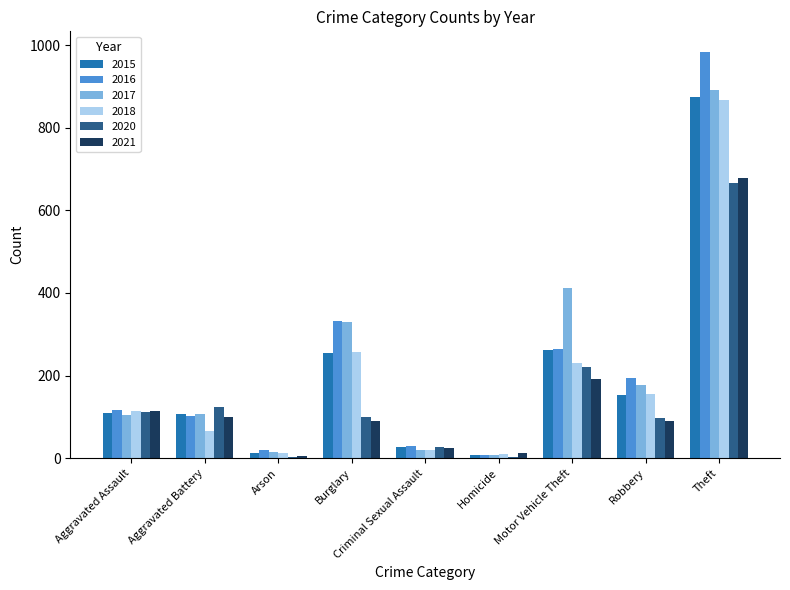

The value of 2017 at Motor Vehicle Theft is 197. True or false?

False